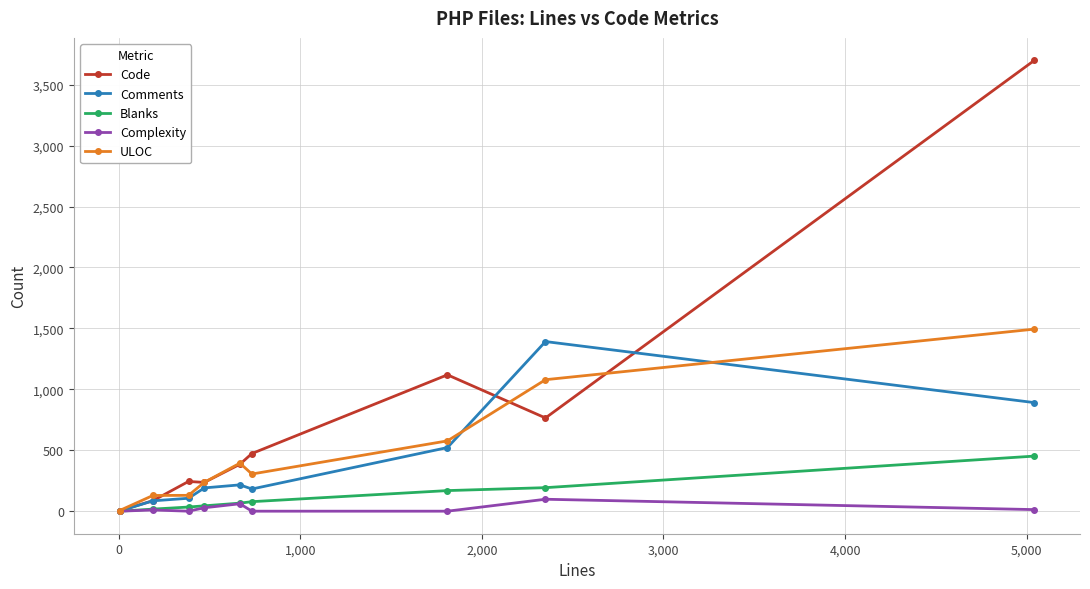

Which series has the largest total across all categories?

Code